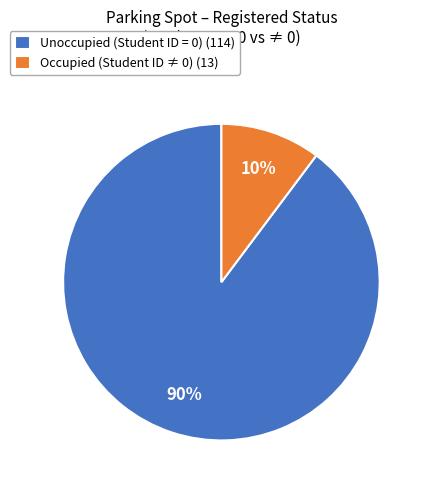

Does any single category account for the majority?

Yes